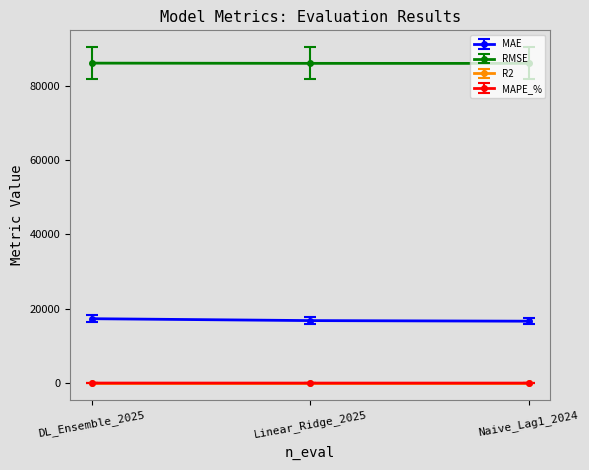

How many data points does each series have?

3